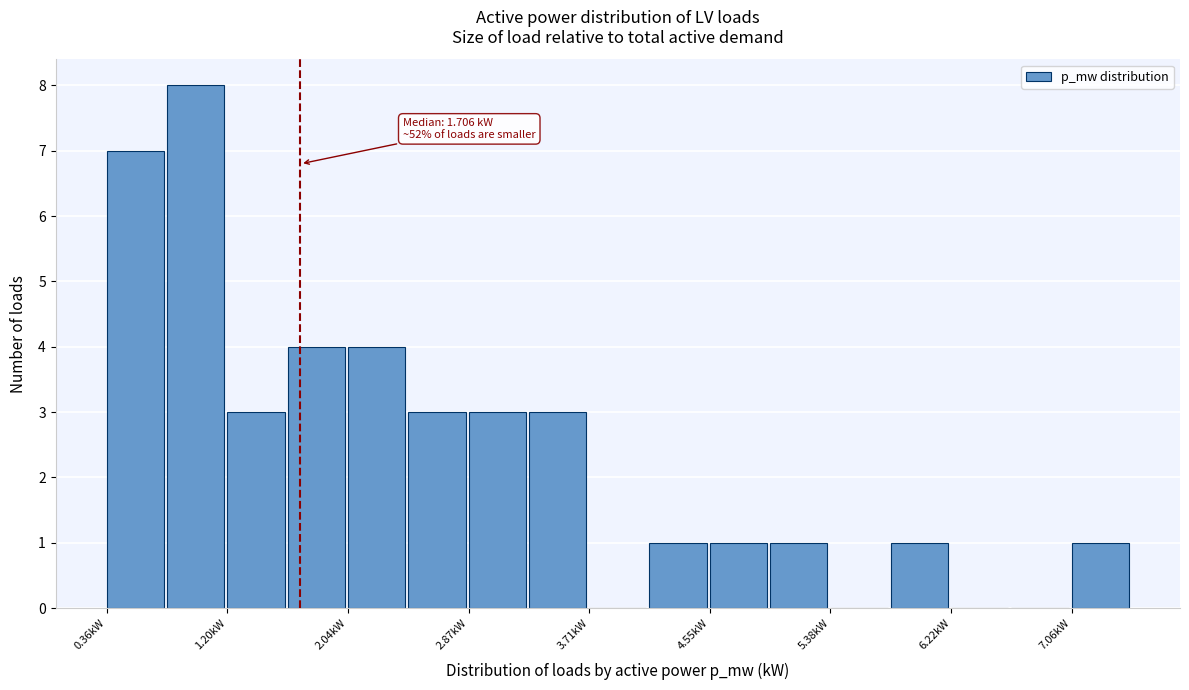

Which range on the x-axis has the tallest bar?

0.8 to 1.2